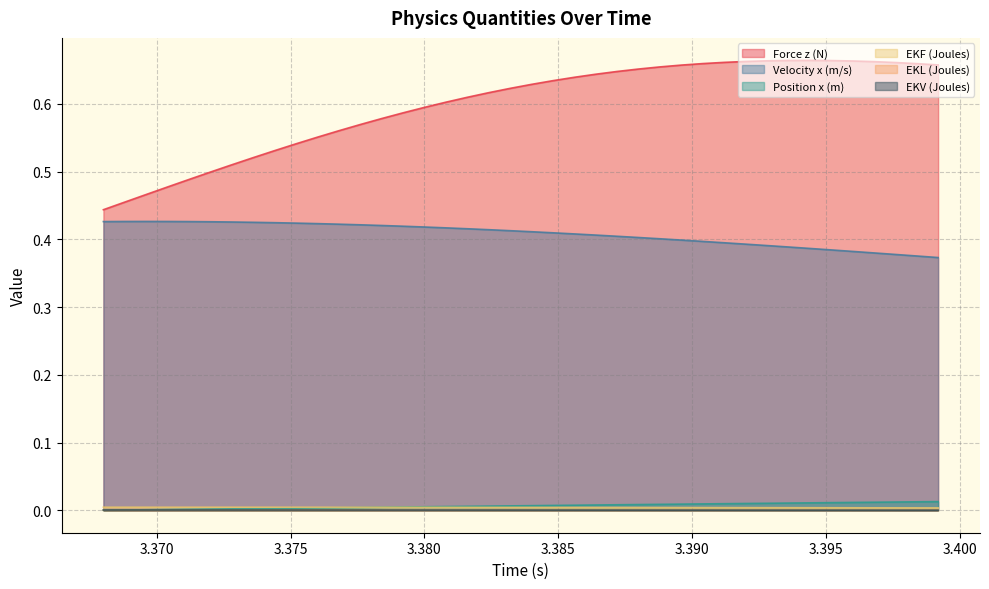

True or false: Position x (m) and Force z (N) cross at least once.

False